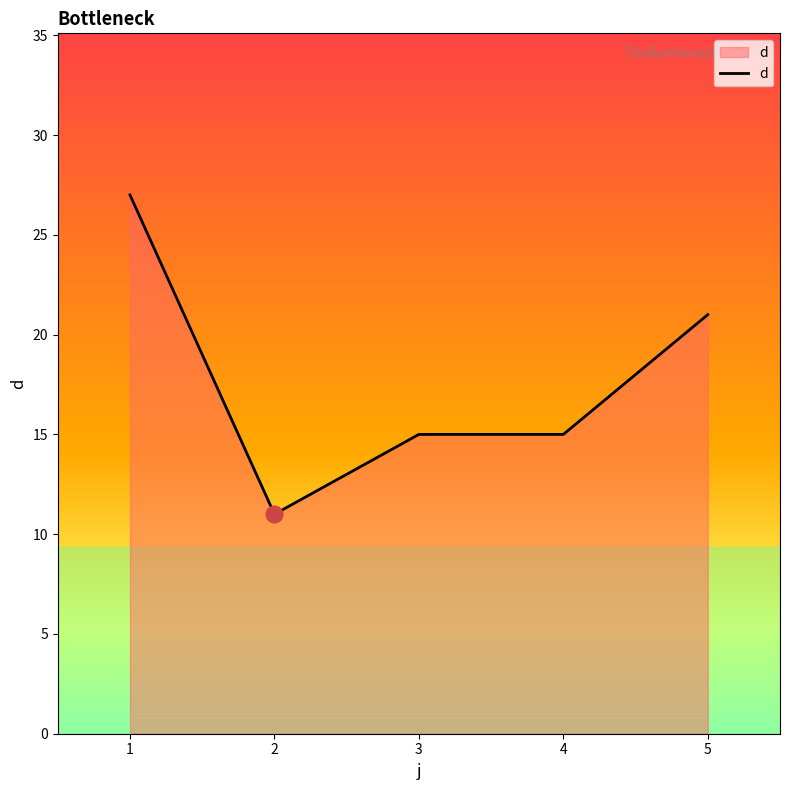

Is it true that the value at 2 is 11?

True